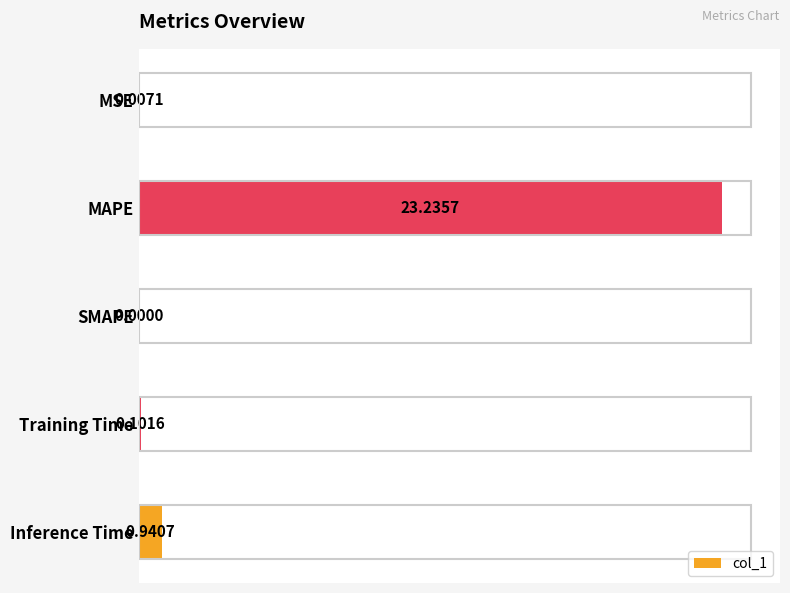

What is the change in value from SMAPE to Training Time?

+0.1